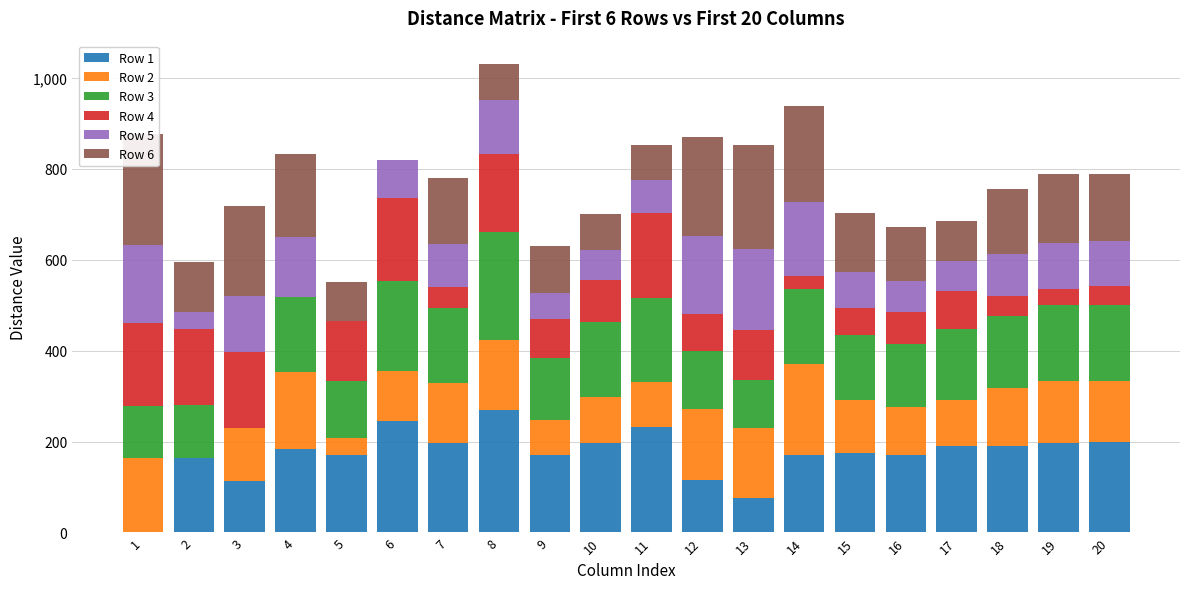

How many values in the Row 3 series are below 157?

9